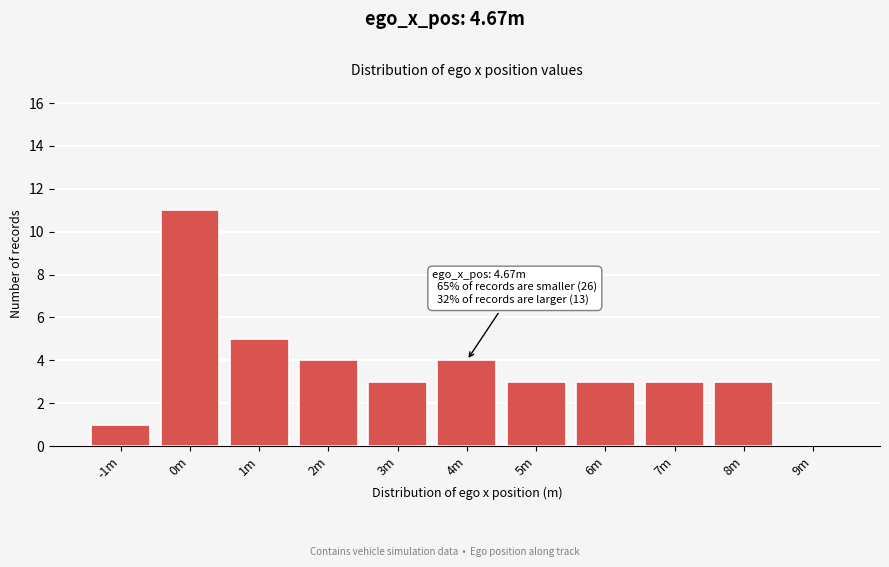

Reading left to right, transcribe all the data shown in this chart.

-1m=1	0m=11	1m=5	2m=4	3m=3	4m=4	5m=3	6m=3	7m=3	8m=3	9m=0